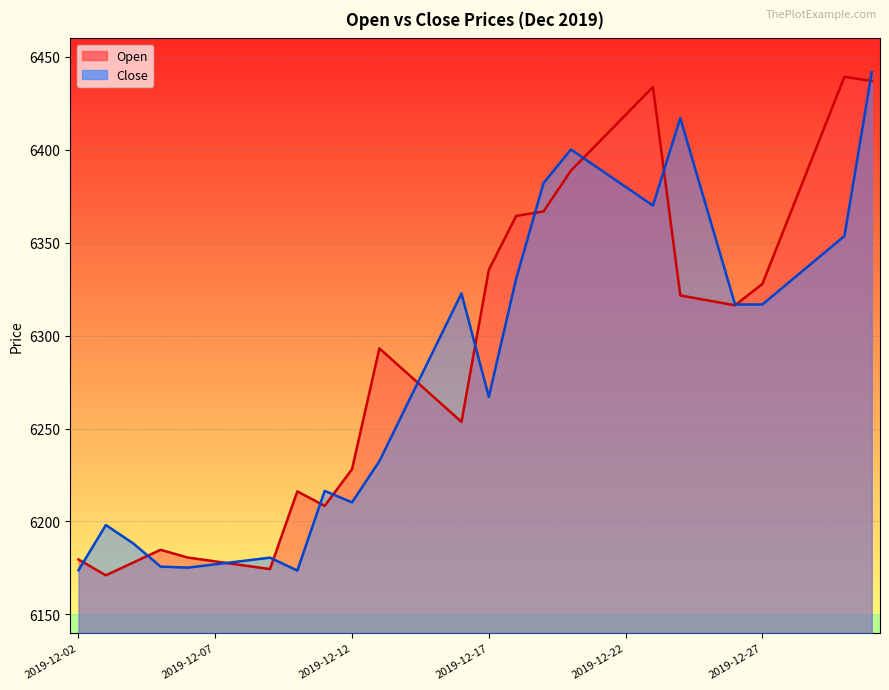

Rank the series by their average value, from highest to lowest.

Open, Close